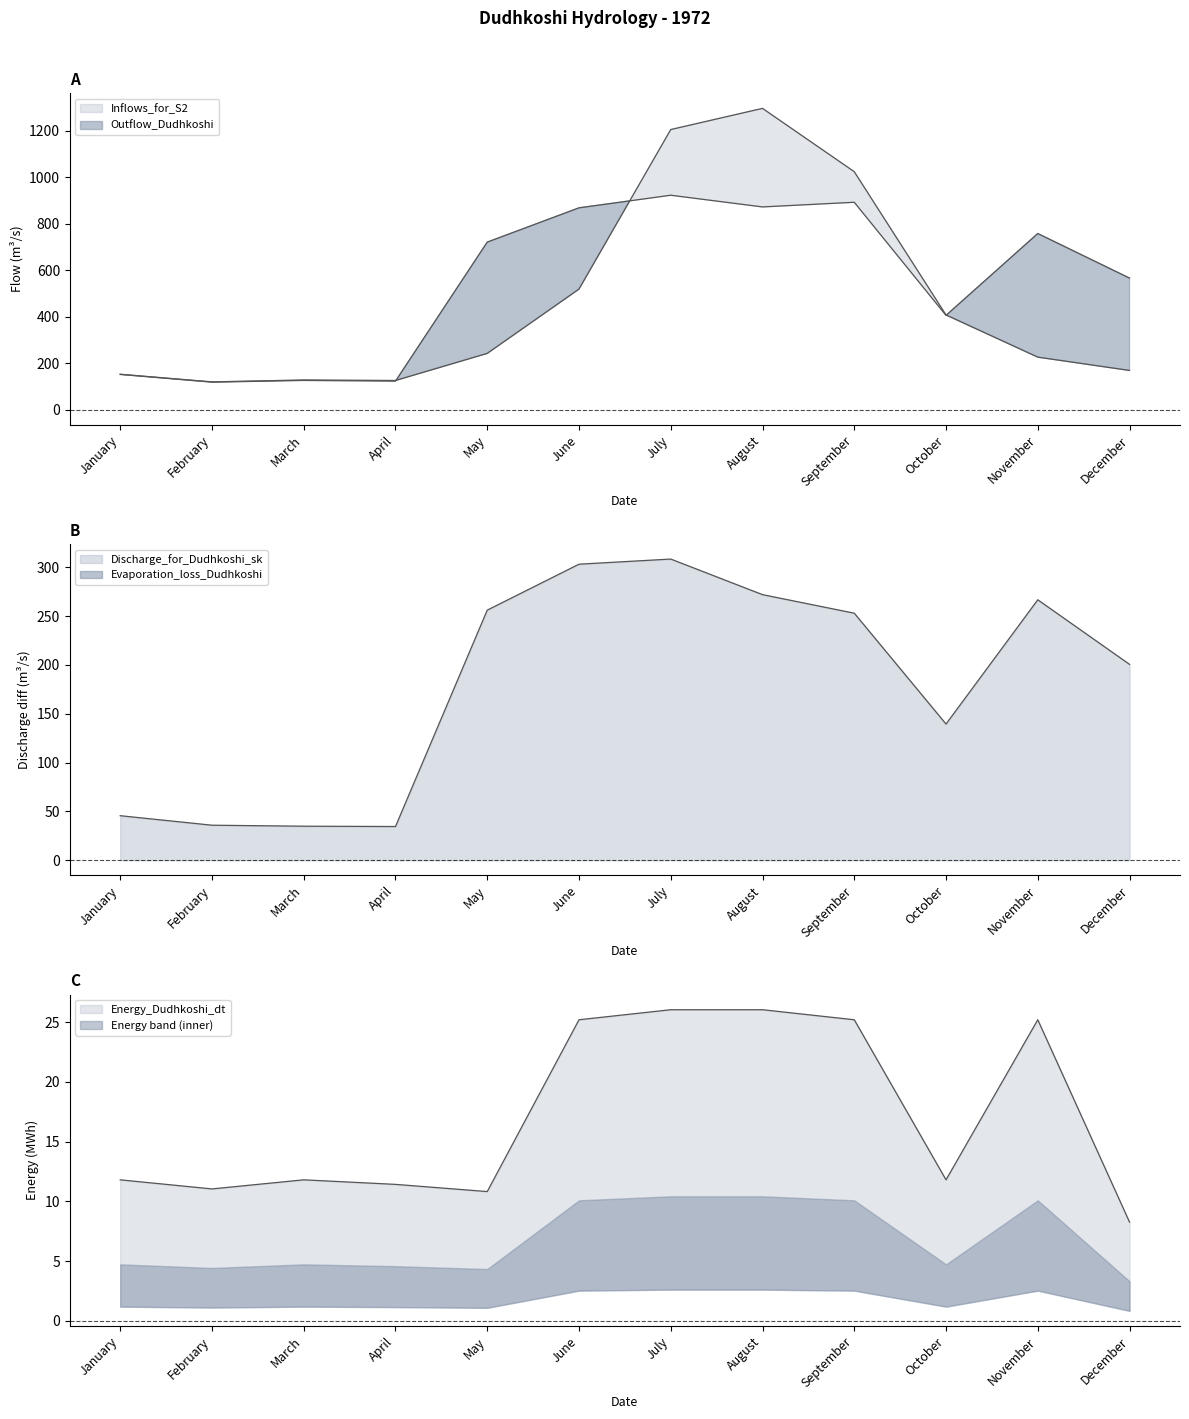

Is it true that Outflow_Dudhkoshi equals 872.1 at August?

True